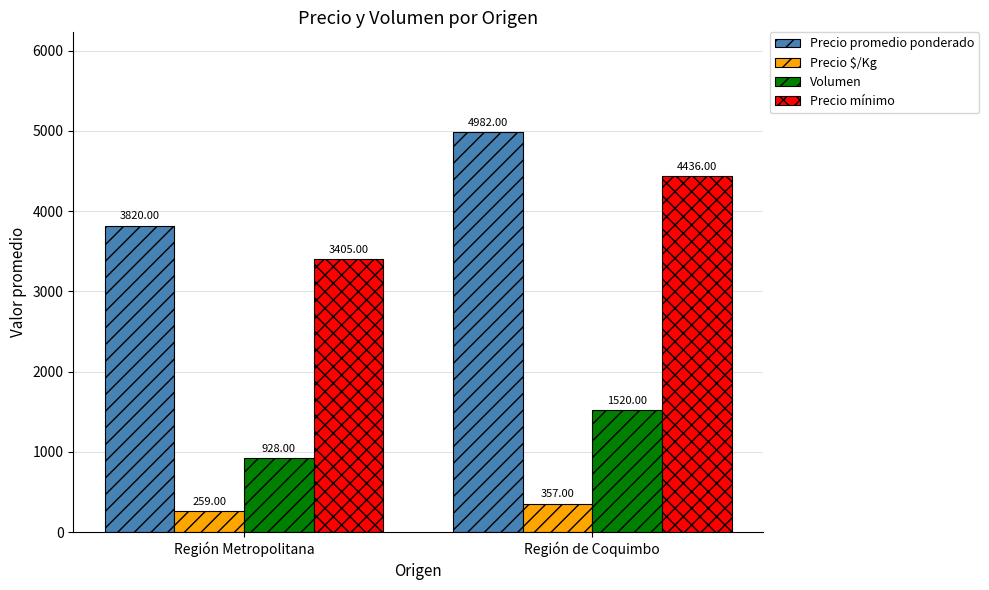

How many groups of bars are there?

2